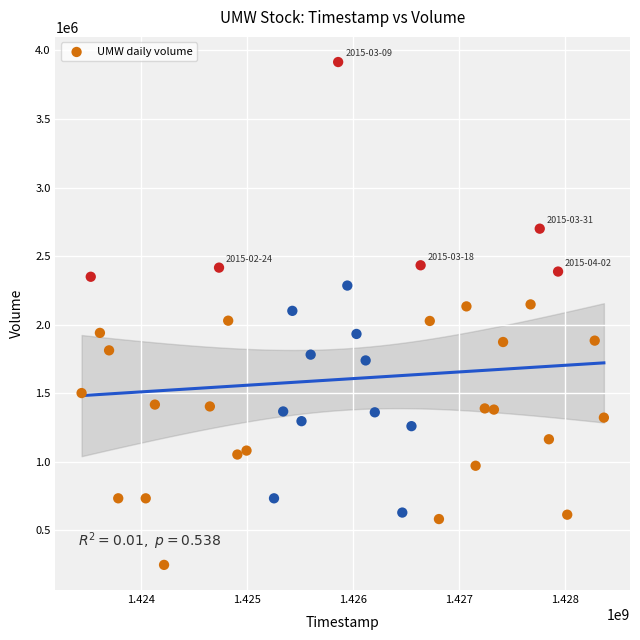

What is the range of X values (max minus min)?

4924800